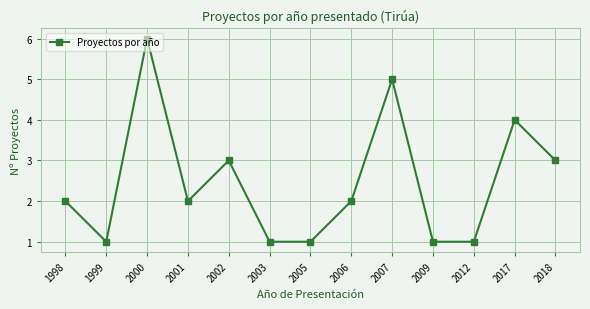

How many interior local peaks (higher than both neighbors) does the data have?

4